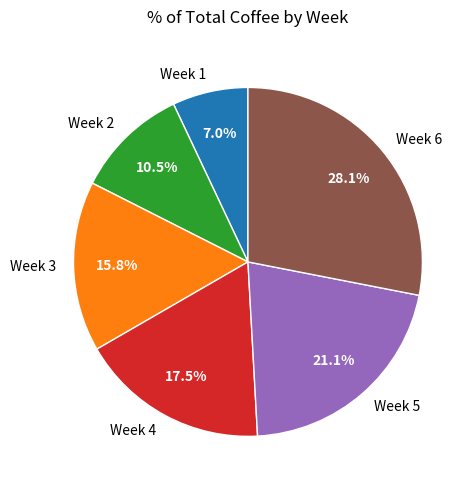

To the nearest percent, what portion does Week 1 represent?

7%